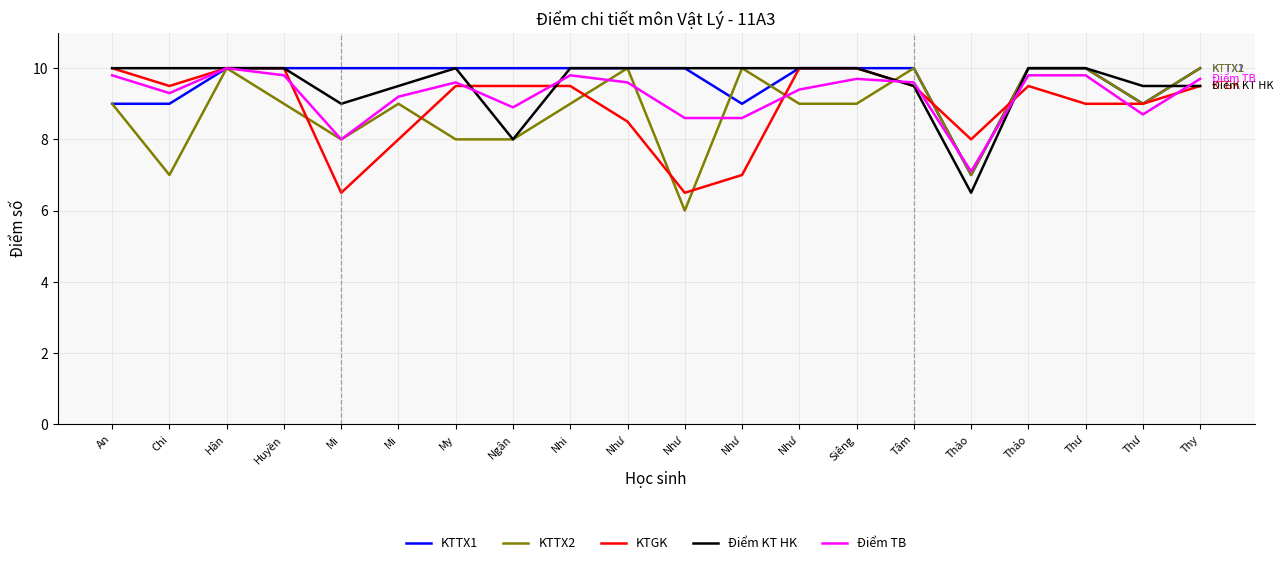

Does the chart display data point markers on the line(s)?

No